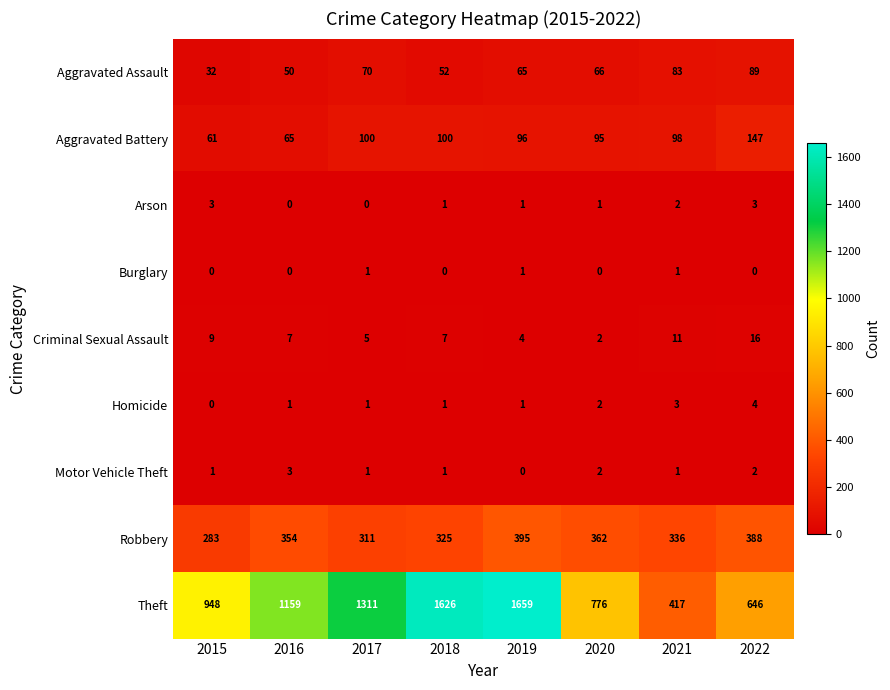

The value of Robbery at 2021 is 225. True or false?

False